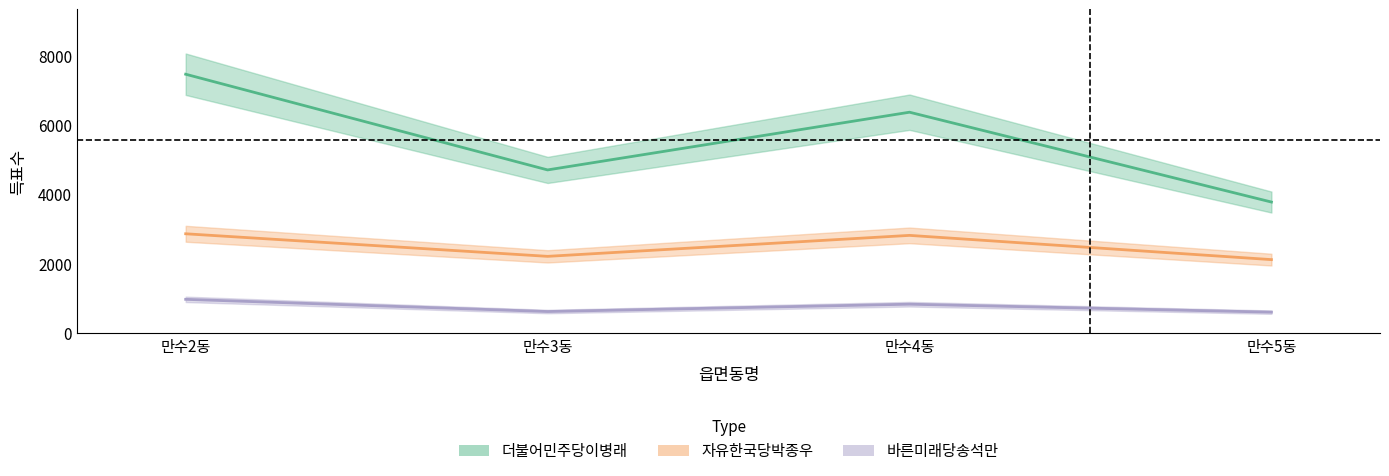

What is the spread (max minus min) of values at 만수5동?

3171